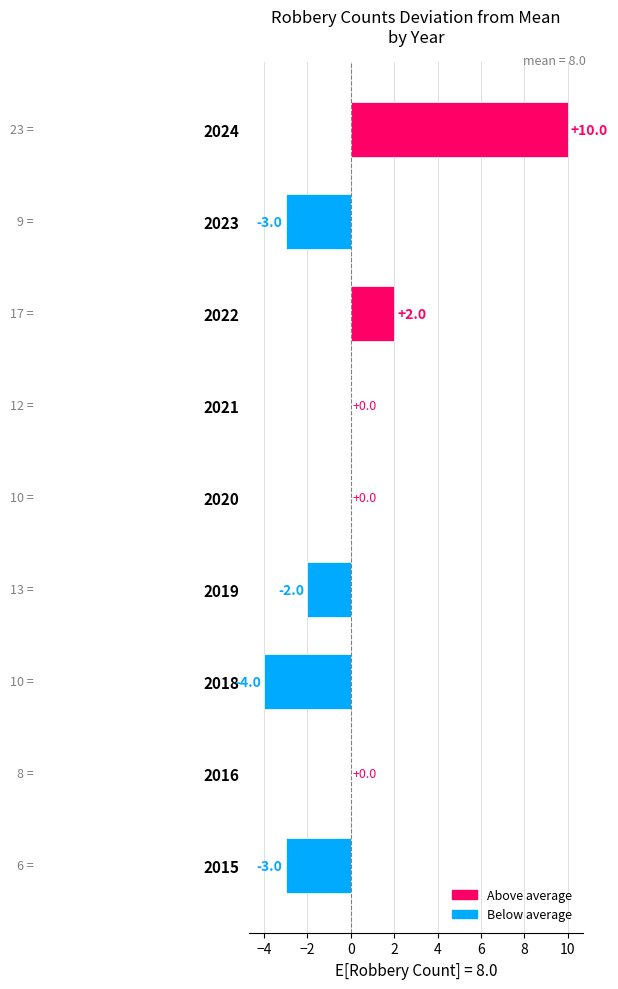

True or false: the data shows -5 at 2015.

False